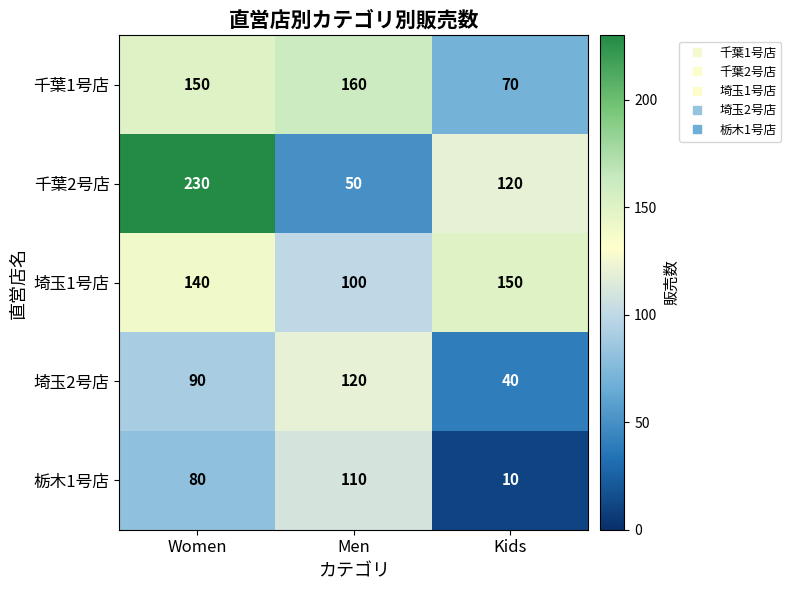

The 栃木1号店 series shows 7 at Kids. True or false?

False